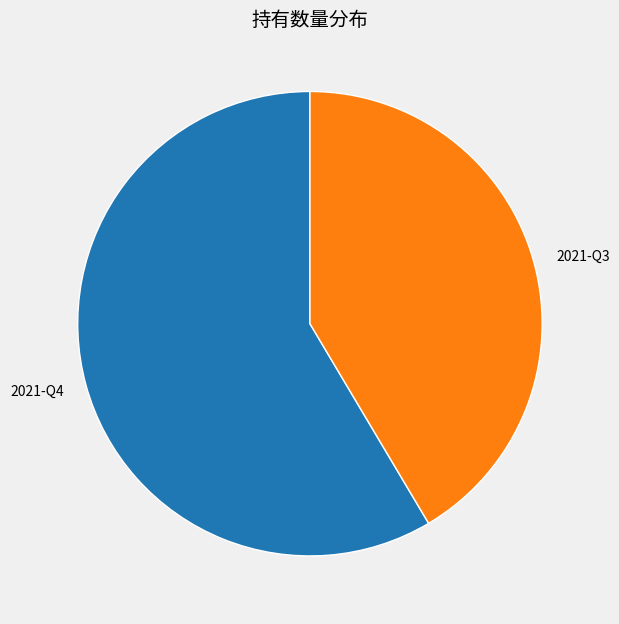

Which category accounts for the majority?

2021-Q4